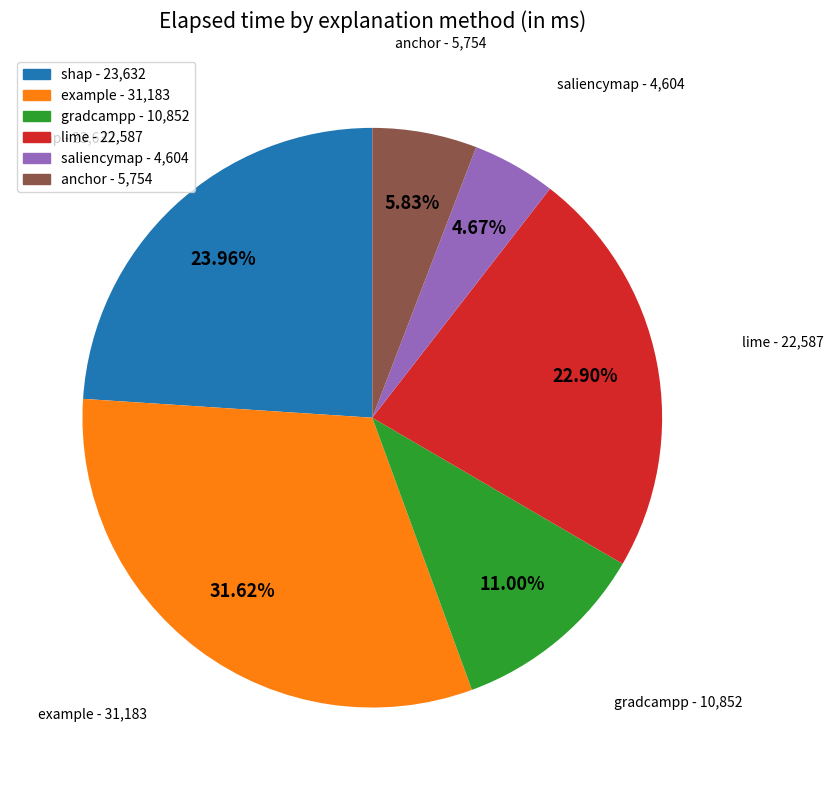

Is there any slice that represents more than half of the pie?

No